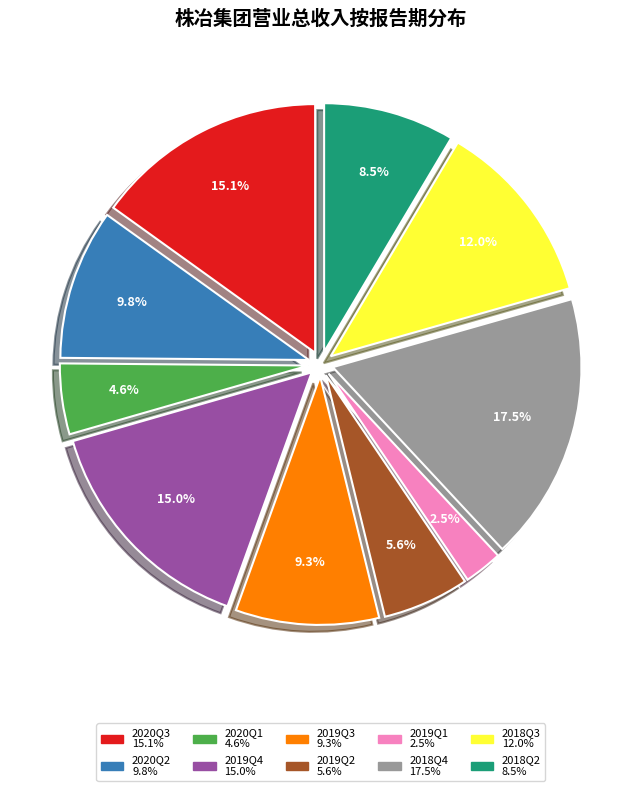

Is there a majority slice in this chart?

No